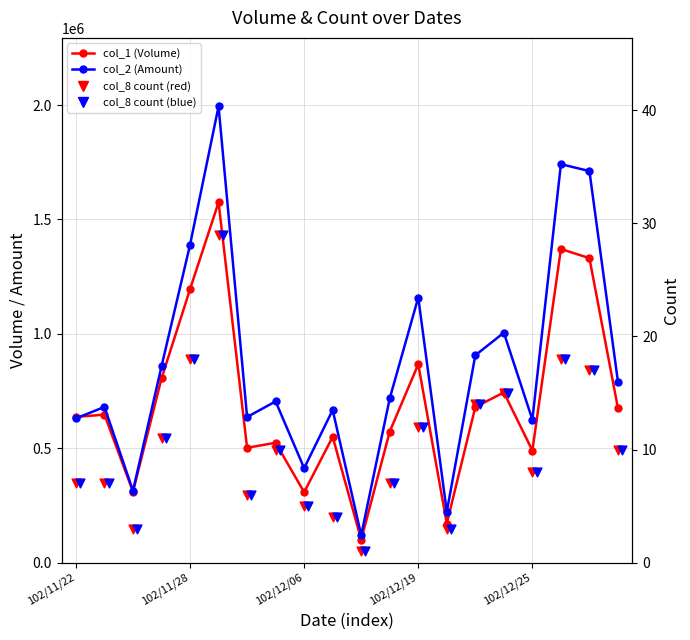

Which series reaches the minimum Y coordinate?

col_8 count (red)